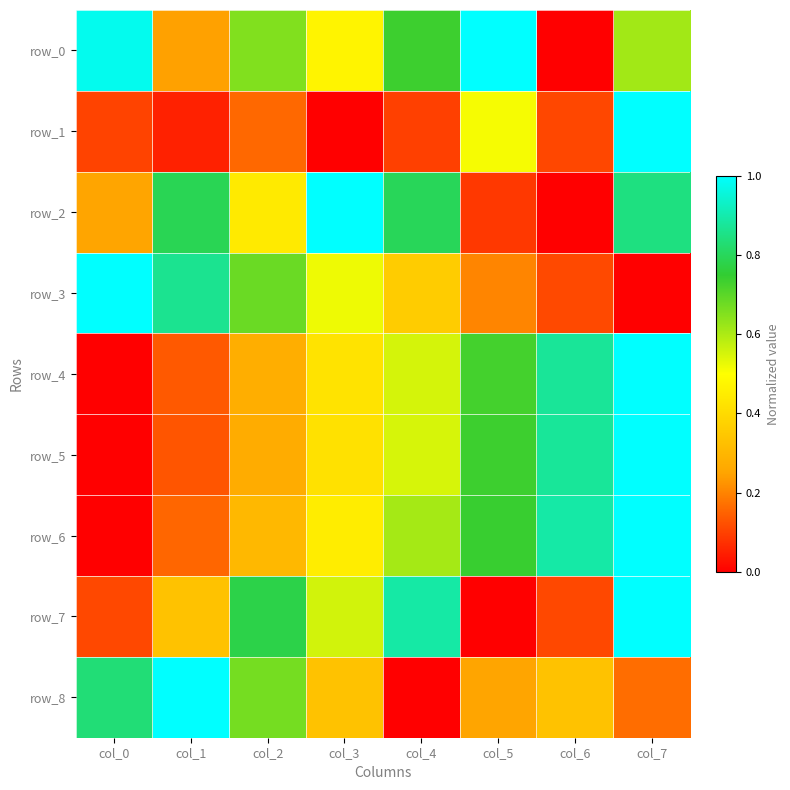

What is the difference between the second highest and second lowest values in the row_5 series?

0.7